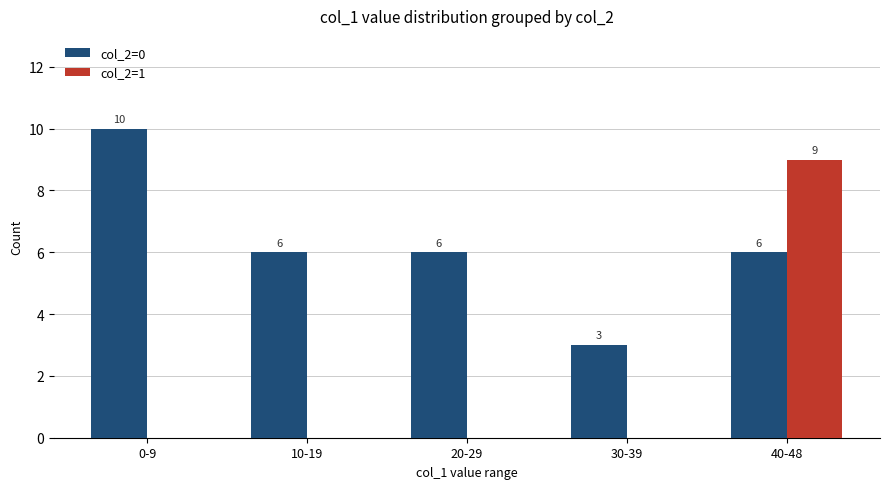

The col_2=0 series shows 10 at 0-9. True or false?

True